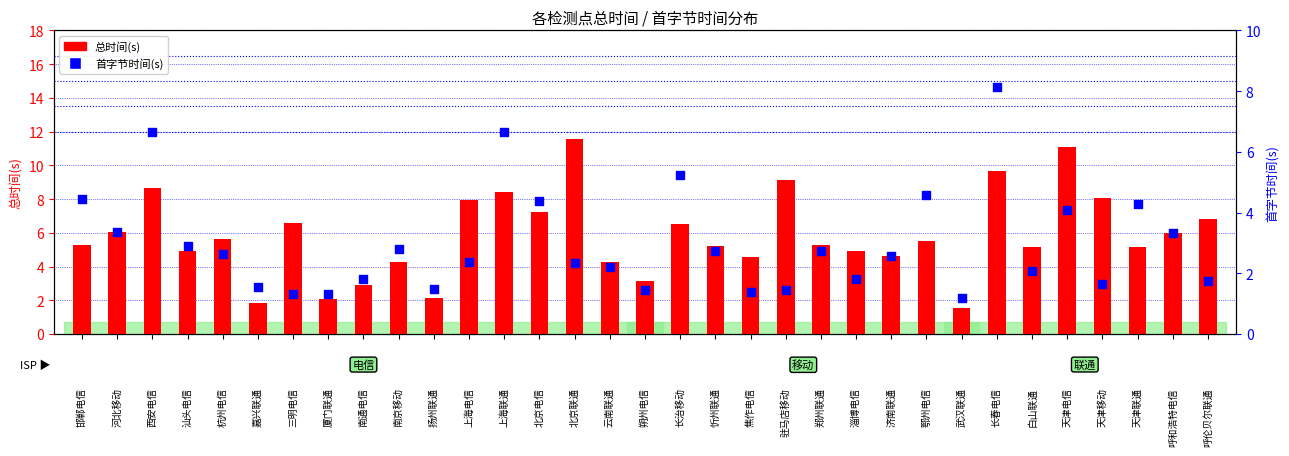

Which series reaches the maximum Y coordinate?

总时间(s)